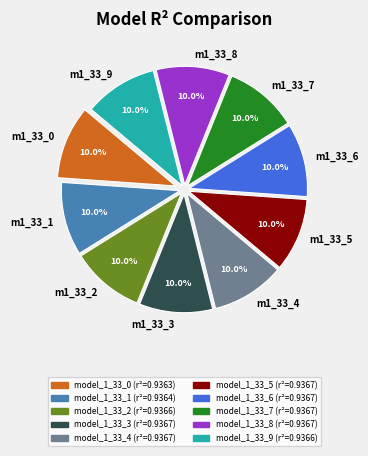

Is there a majority slice in this chart?

No